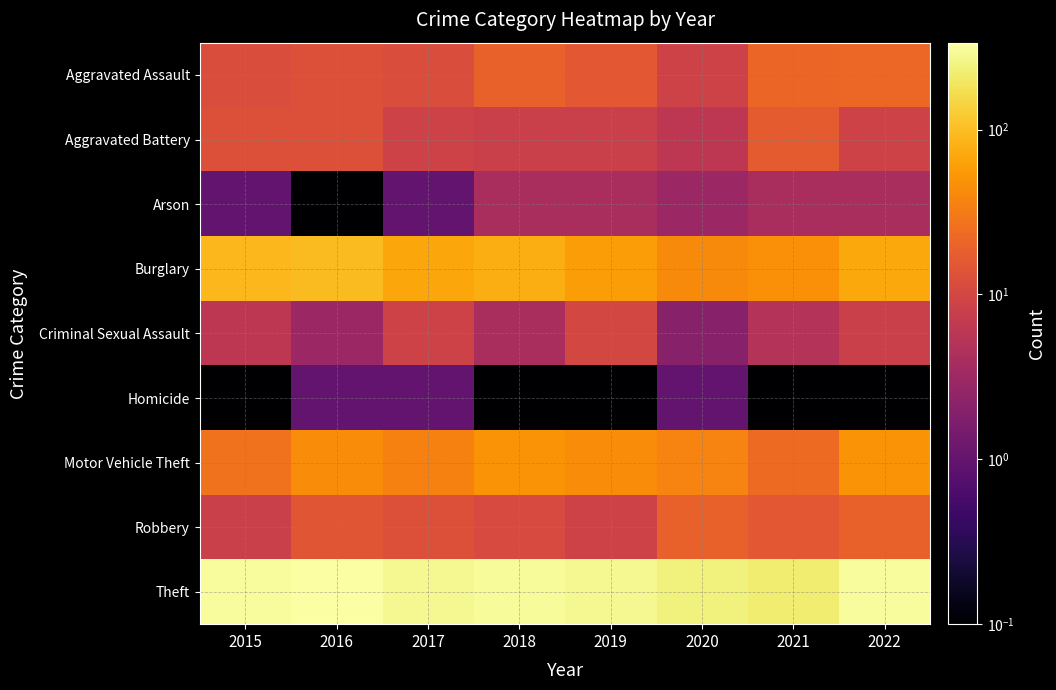

Which series changed the most between 2020 and 2022?

Theft